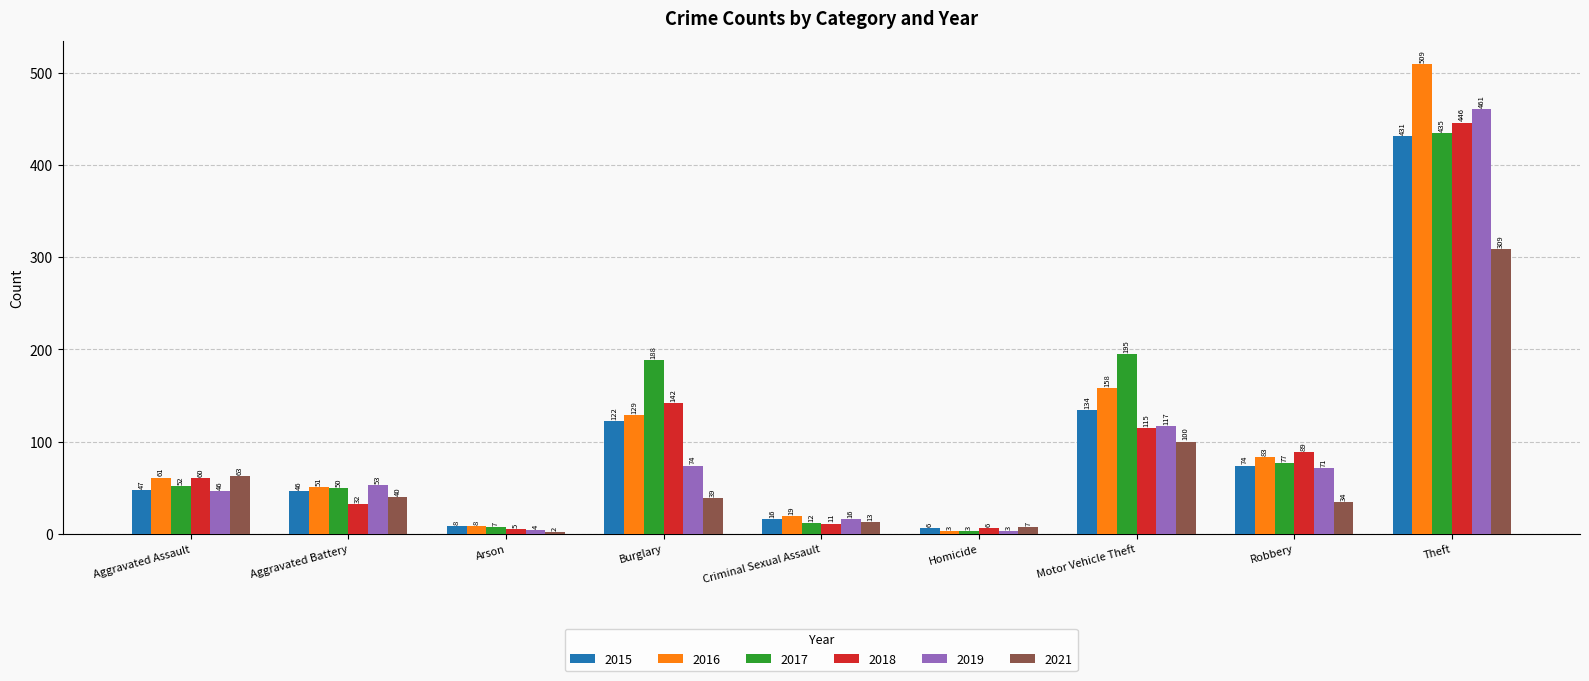

Which series has the largest range (max minus min)?

2016